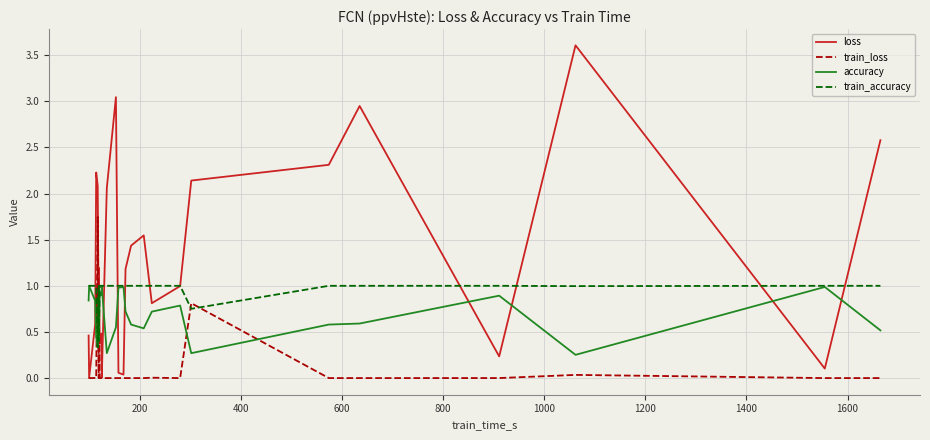

Reading left to right, extract all data points from this chart.

loss: 0.5	0.0	0.6	2.2	2.1	0.5	1.2	0.4	0.5	0.0	2.1	3.0	0.1	0.0	1.2	1.4	1.5	0.8	1.0	2.1	2.3	2.9	0.2	3.6	0.1	2.6
train_loss: 0.0	0.0	0.0	0.0	1.7	0.0	0.9	0.0	0.0	0.0	0.0	0.0	0.0	0.0	0.0	0.0	0.0	0.0	0.0	0.8	0.0	0.0	0.0	0.0	0.0	0.0
accuracy: 0.8	1.0	0.8	0.4	0.3	0.9	0.4	0.9	0.9	1.0	0.3	0.6	1.0	1.0	0.7	0.6	0.5	0.7	0.8	0.3	0.6	0.6	0.9	0.3	1.0	0.5
train_accuracy: 1.0	1.0	1.0	1.0	0.3	1.0	0.4	1.0	1.0	1.0	1.0	1.0	1.0	1.0	1.0	1.0	1.0	1.0	1.0	0.8	1.0	1.0	1.0	1.0	1.0	1.0